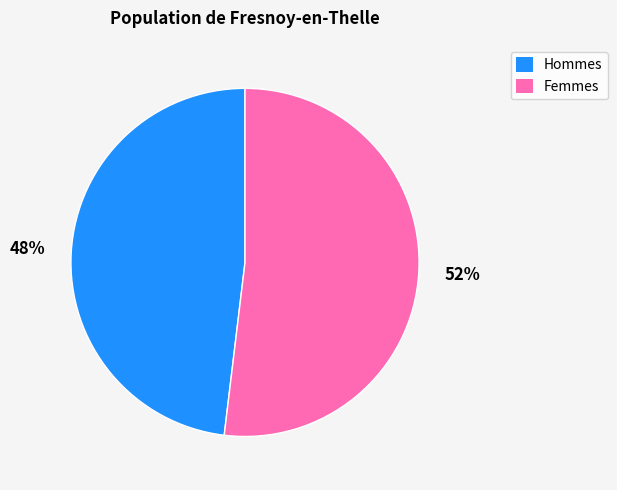

Does any single category account for the majority?

Yes